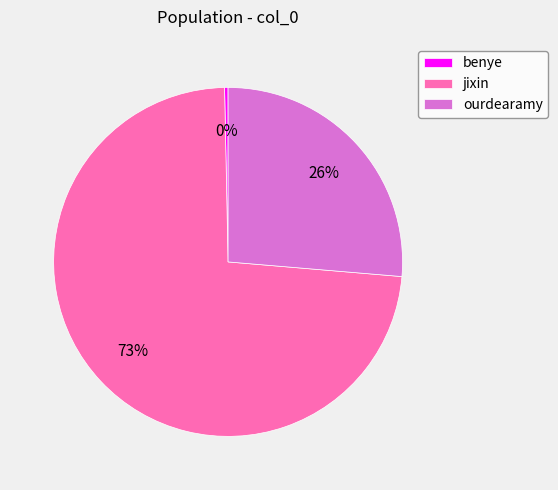

To the nearest percent, what is the average slice percentage?

33%